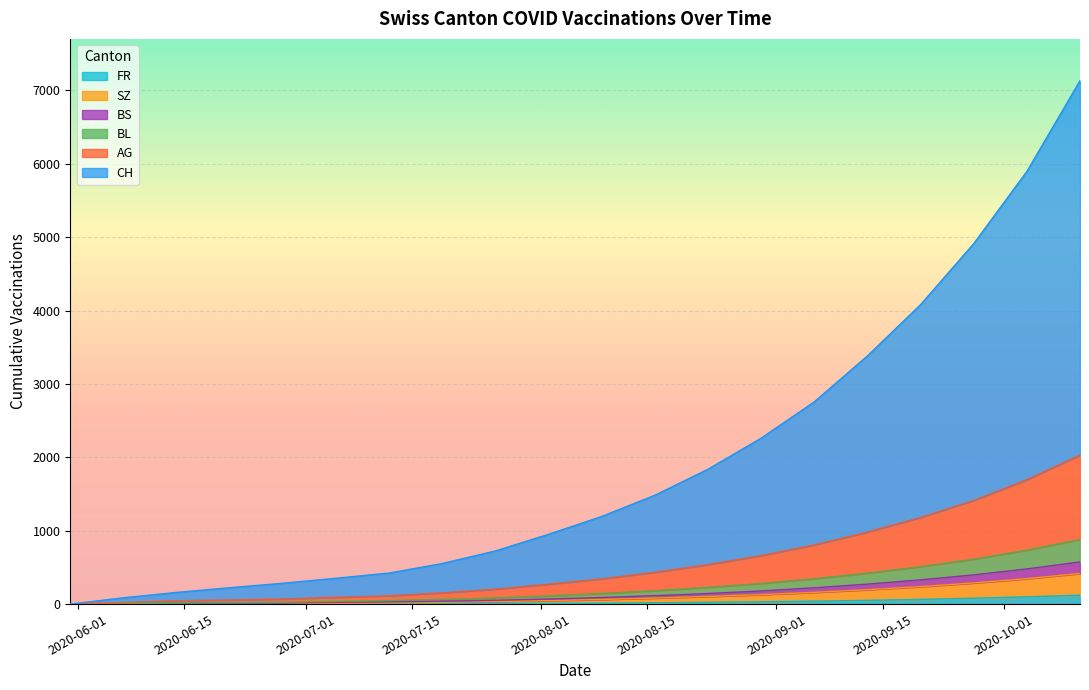

True or false: CH and BL intersect in this chart.

False